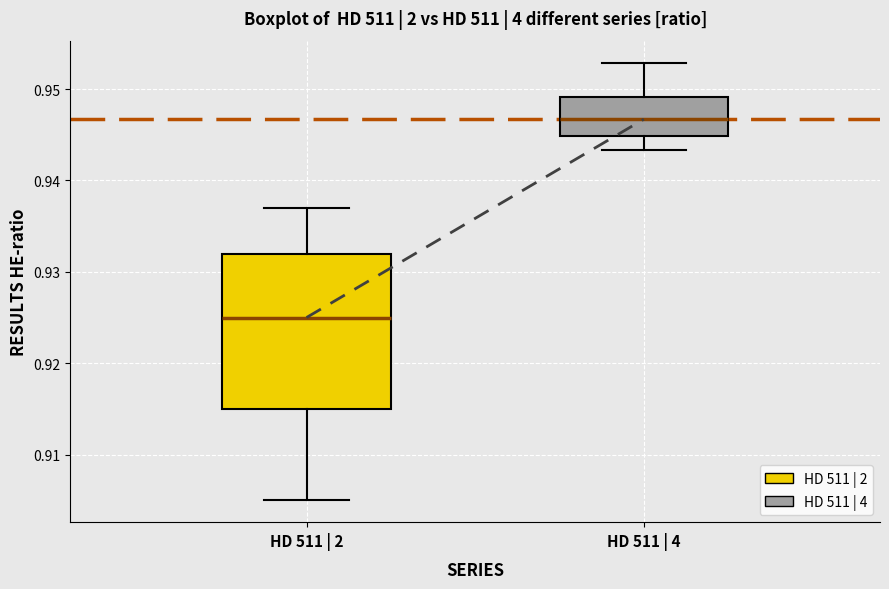

Comparing the boxes themselves (not the whiskers), which one is the tallest?

HD 511 | 2